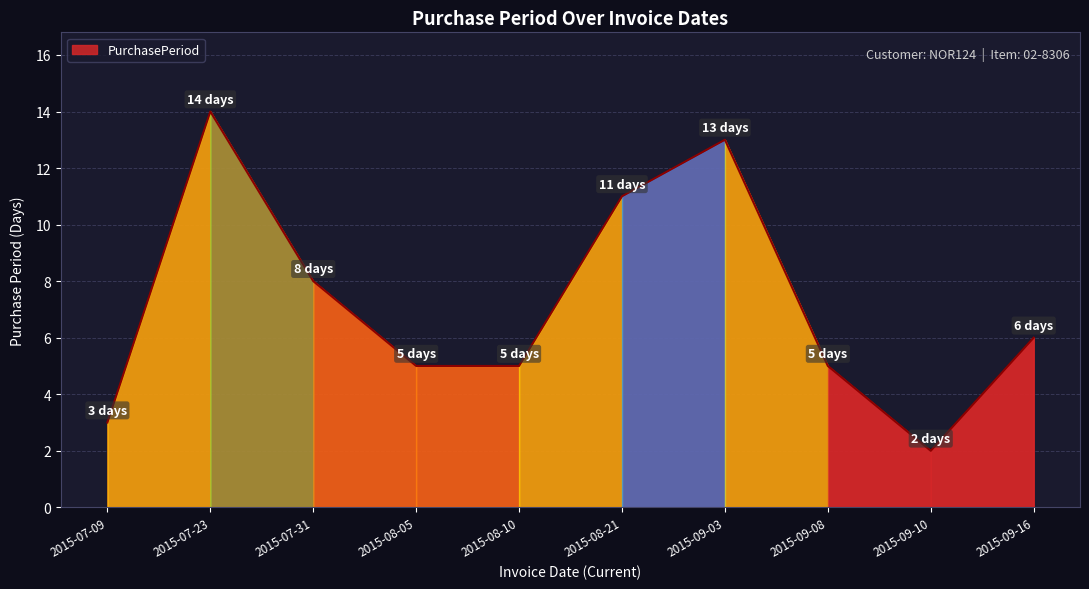

What is the difference between the maximum and minimum values?

12